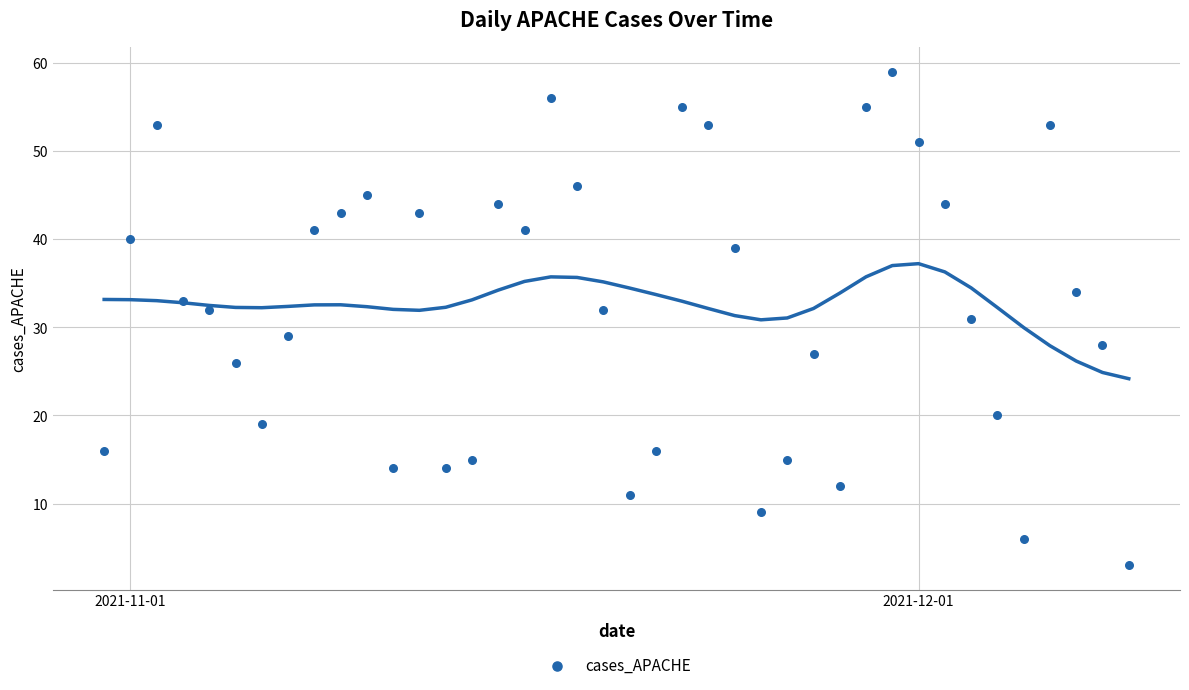

What is the range of X values (max minus min)?

39